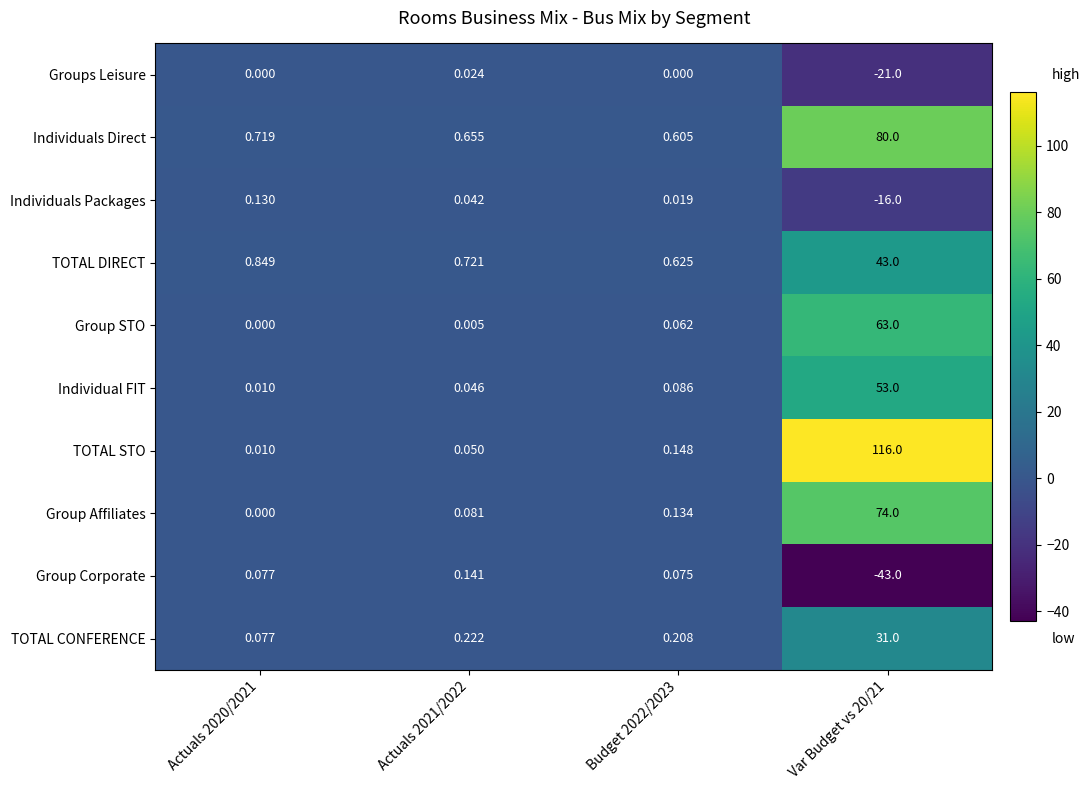

Rank the series at Var Budget vs 20/21 from highest to lowest value.

TOTAL STO, Individuals Direct, Group Affiliates, Group STO, Individual FIT, TOTAL DIRECT, TOTAL CONFERENCE, Individuals Packages, Groups Leisure, Group Corporate